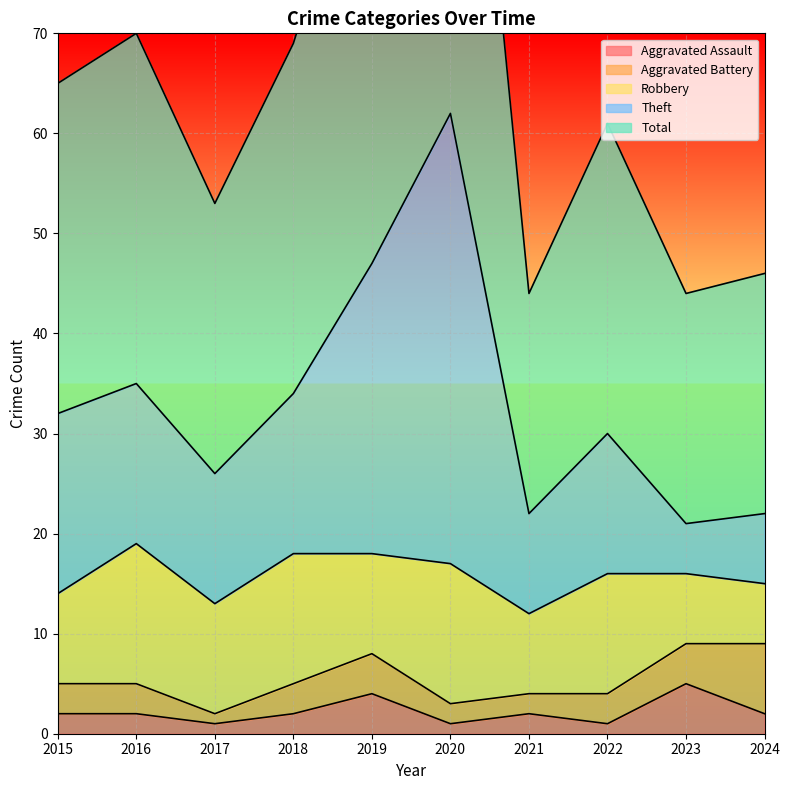

True or false: Theft and Total intersect in this chart.

False